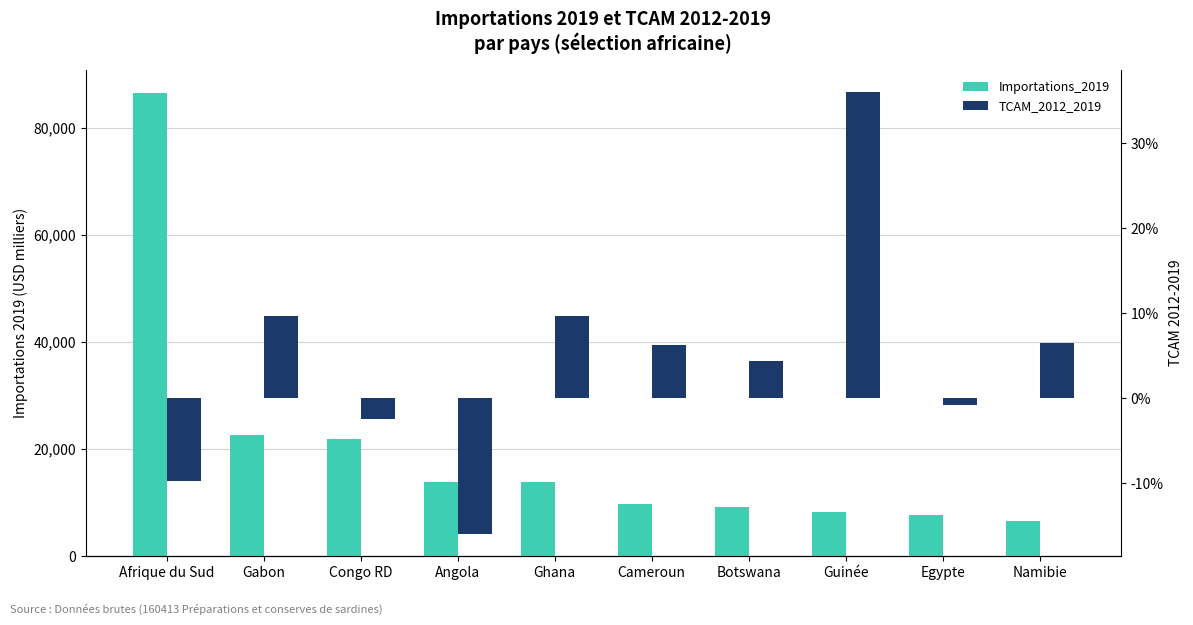

At Gabon, list the series in order from largest to smallest.

Importations_2019, TCAM_2012_2019